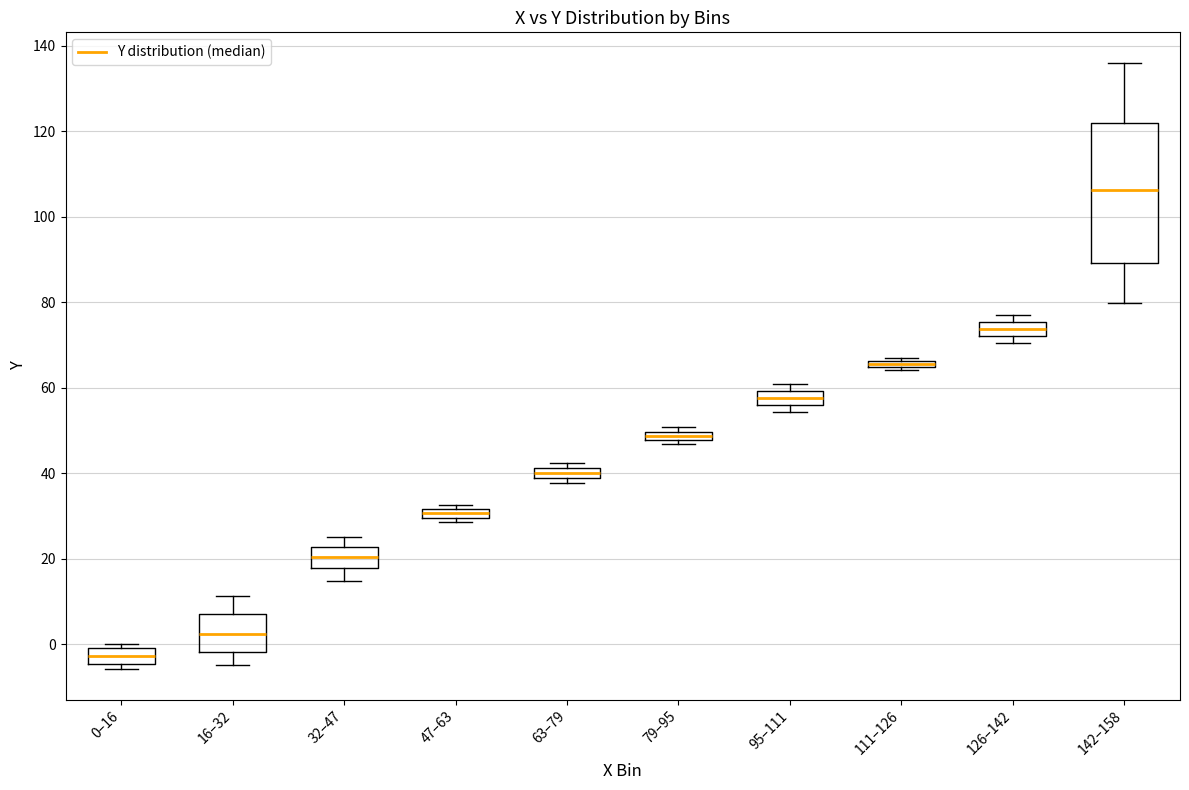

Comparing the boxes themselves (not the whiskers), which one is the tallest?

142–158